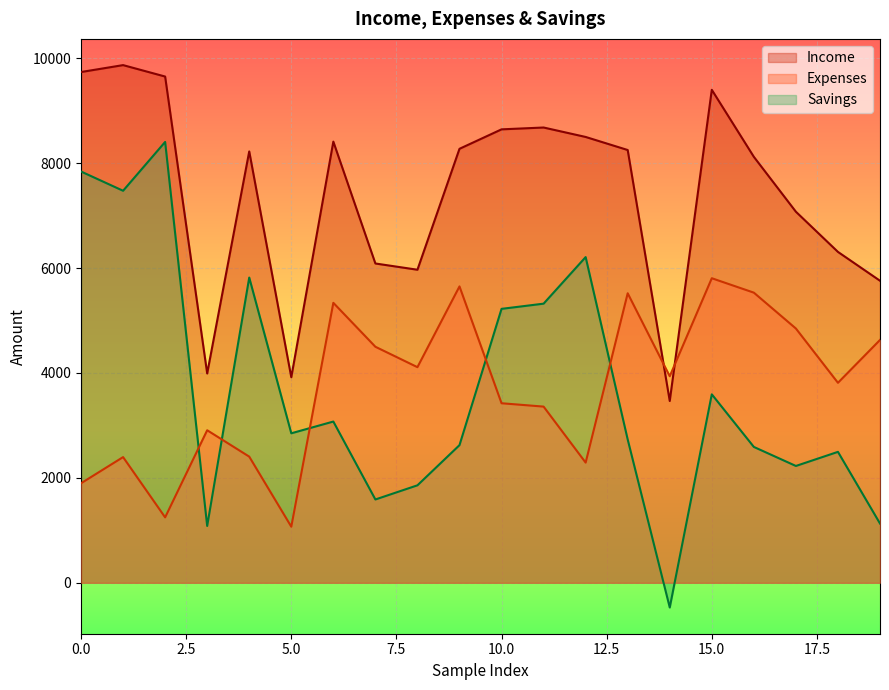

Which series has the largest total across all categories?

Income